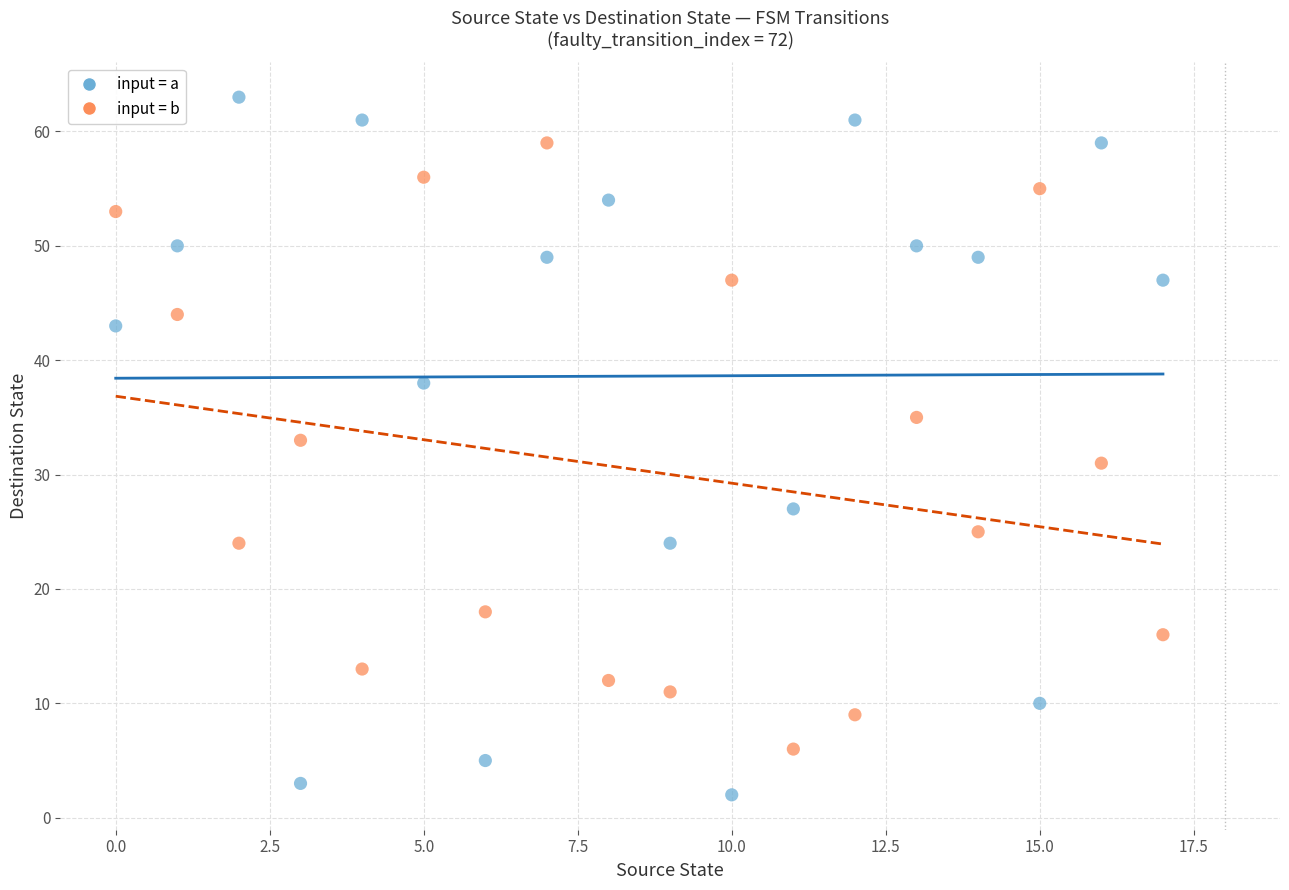

Which series reaches the maximum Y coordinate?

input = a